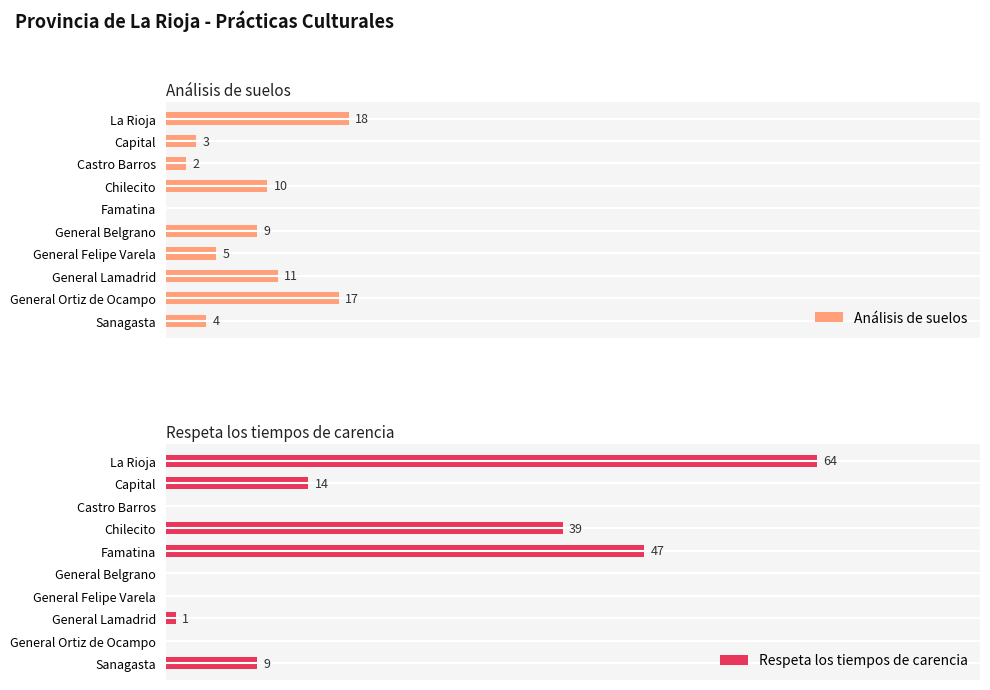

Between 7 and 5, which is larger?

7